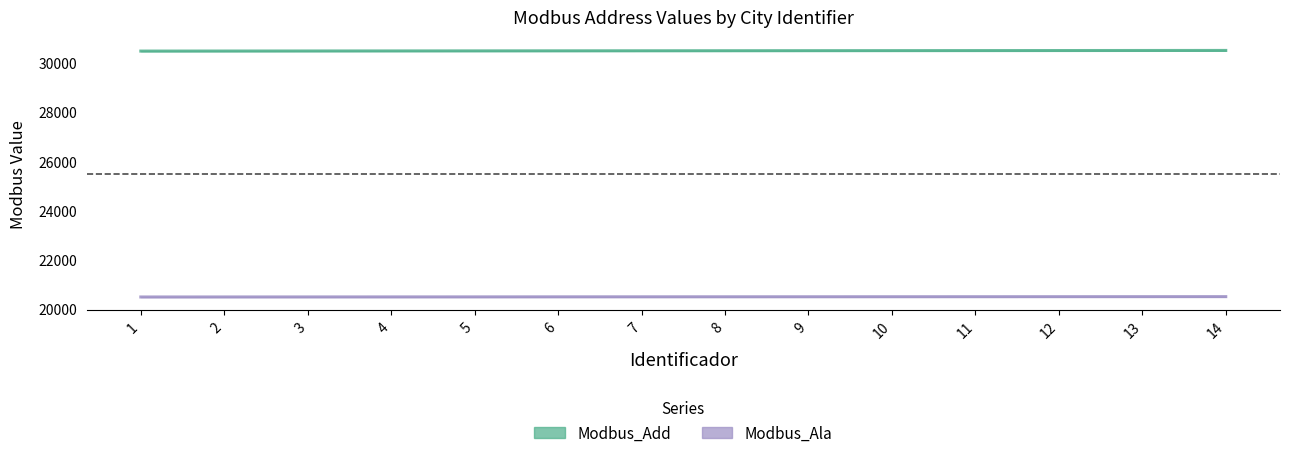

Which series has the largest total across all categories?

Modbus_Add